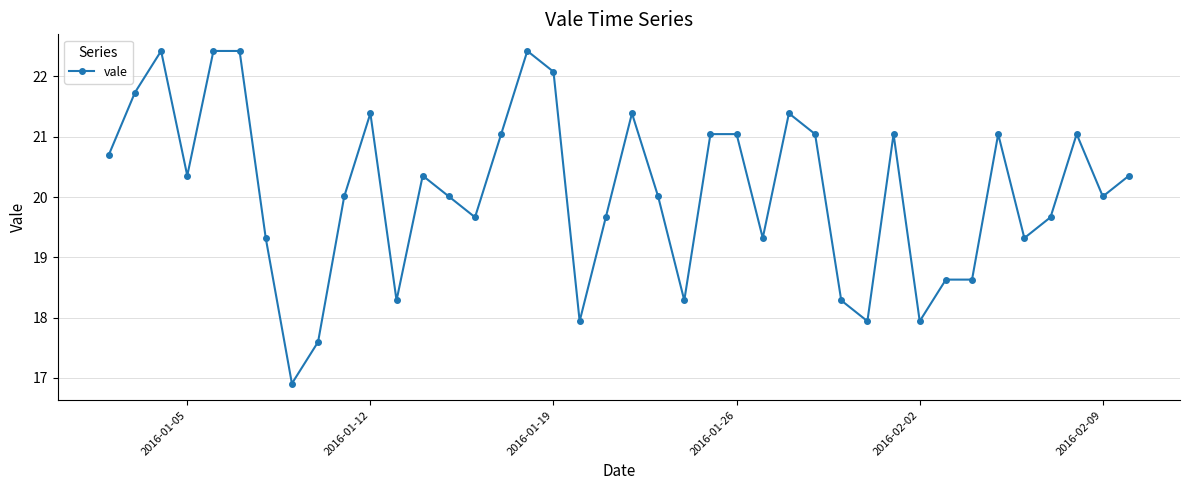

True or false: the data has more than 0 interior local peaks.

True